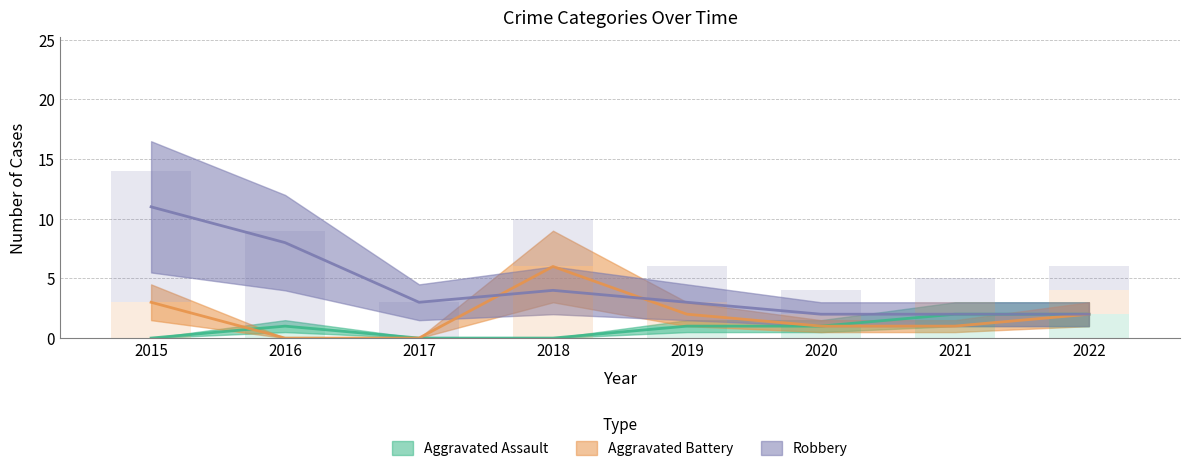

How many Aggravated Battery values are between 1 and 3?

5